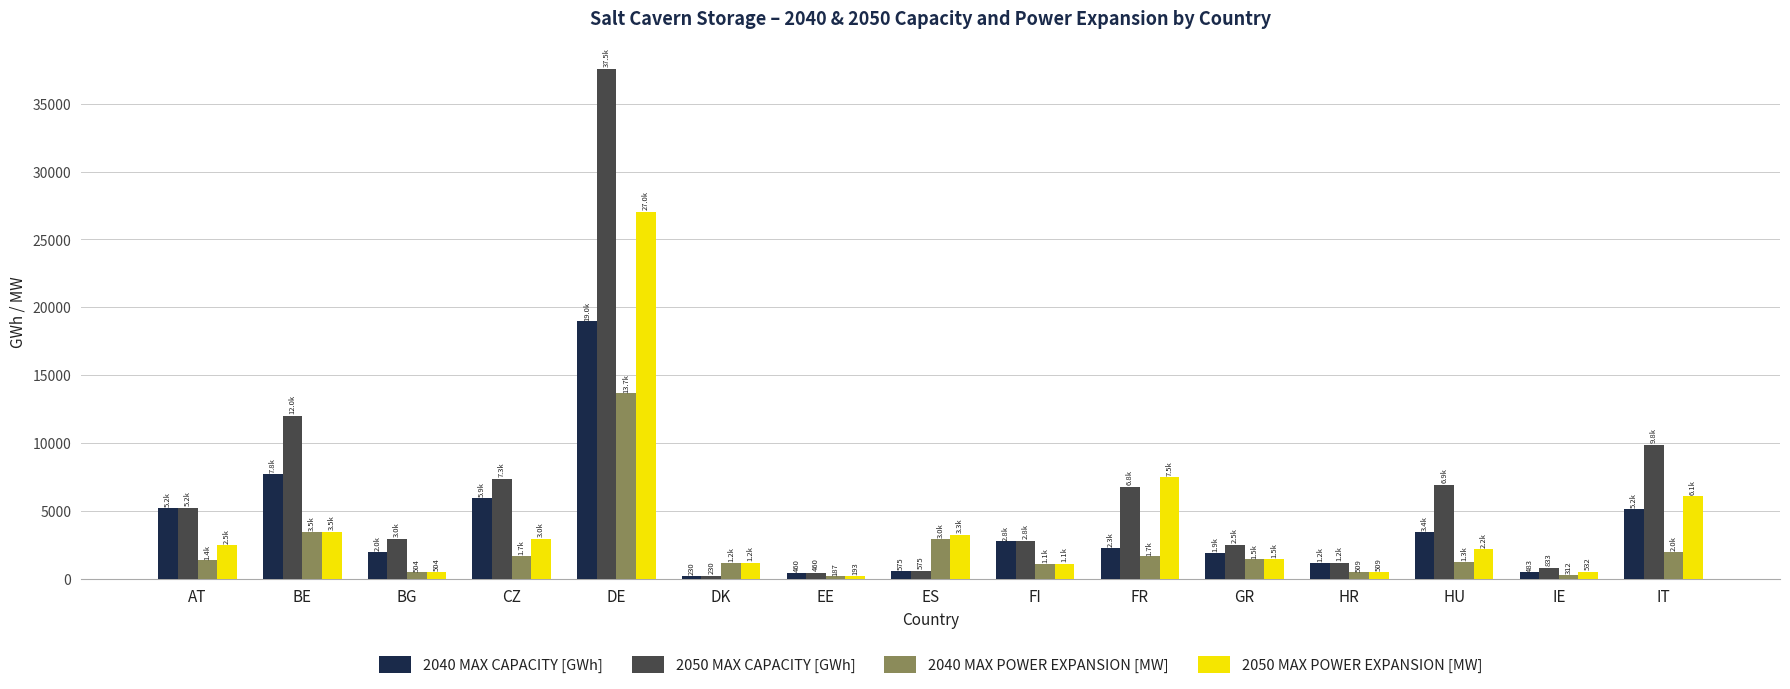

What is the value of the 2050 MAX CAPACITY [GWh] bar at the 12th from the left?

1193.2